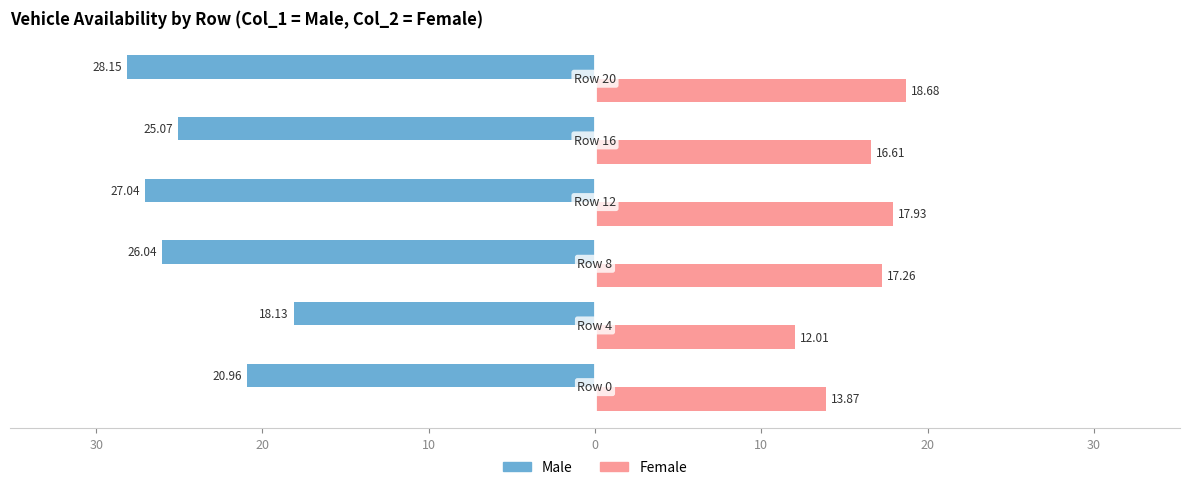

What is the sum of all Male values?

-145.4